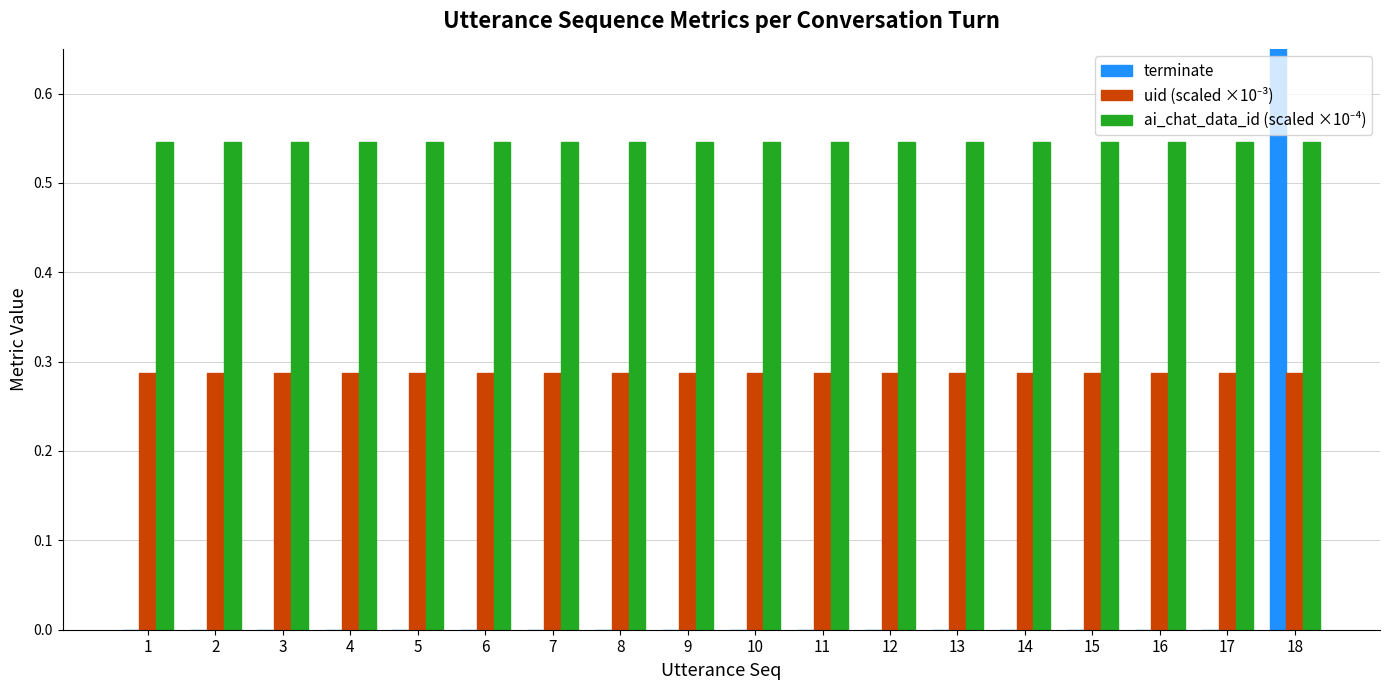

The value of ai_chat_data_id (scaled ×10⁻⁴) at 16 is 0.5. True or false?

True